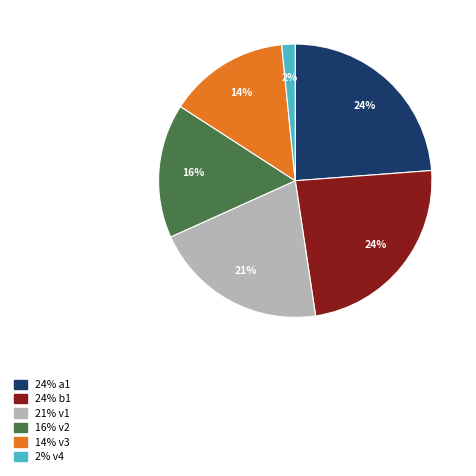

To the nearest percent, what is the difference between the largest and smallest slice percentages?

22%